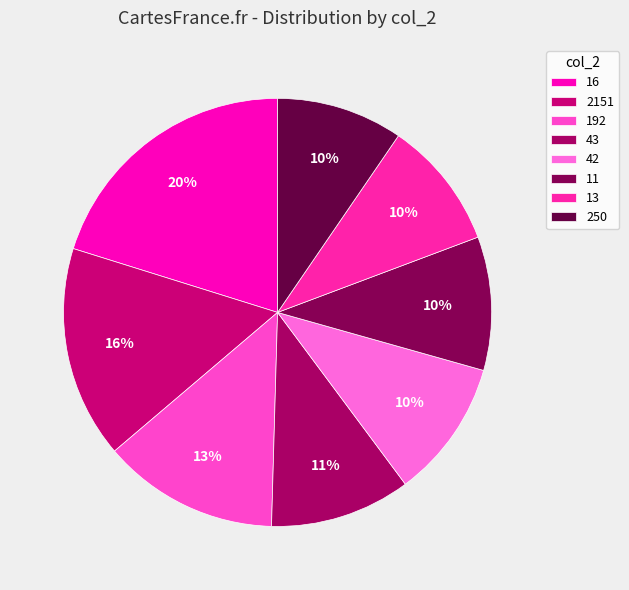

Count the number of slices in the pie.

8